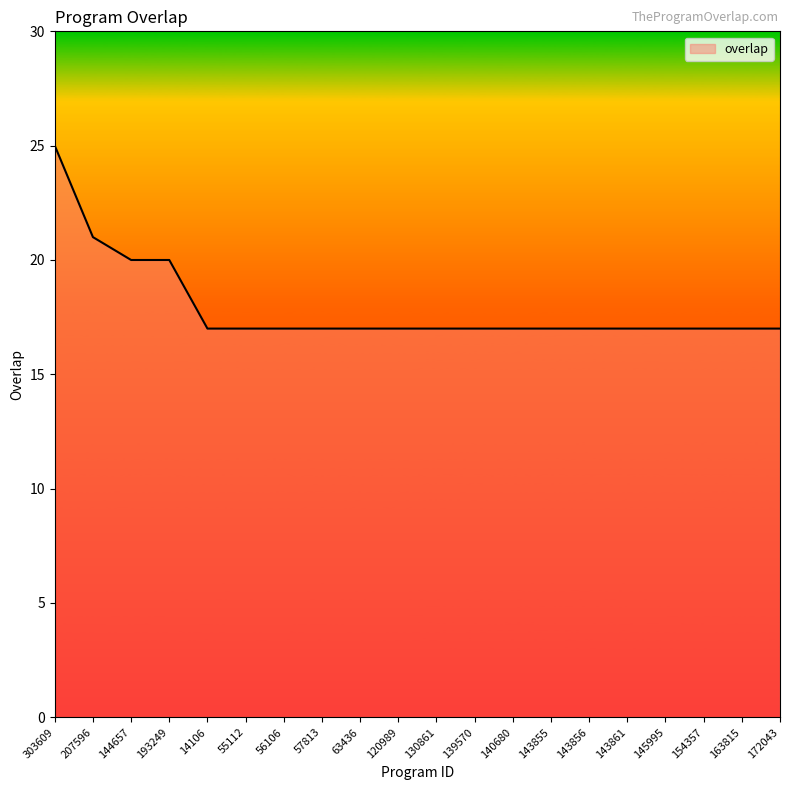

Count the values in the range 17 to 18.

16